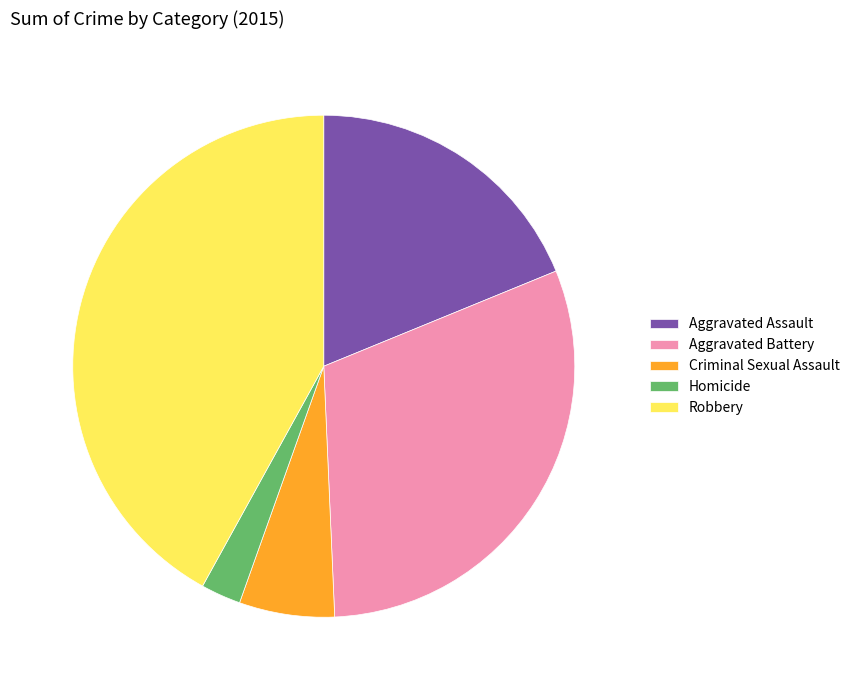

Approximately how many times larger is the value at Aggravated Assault compared to Aggravated Battery?

0.6